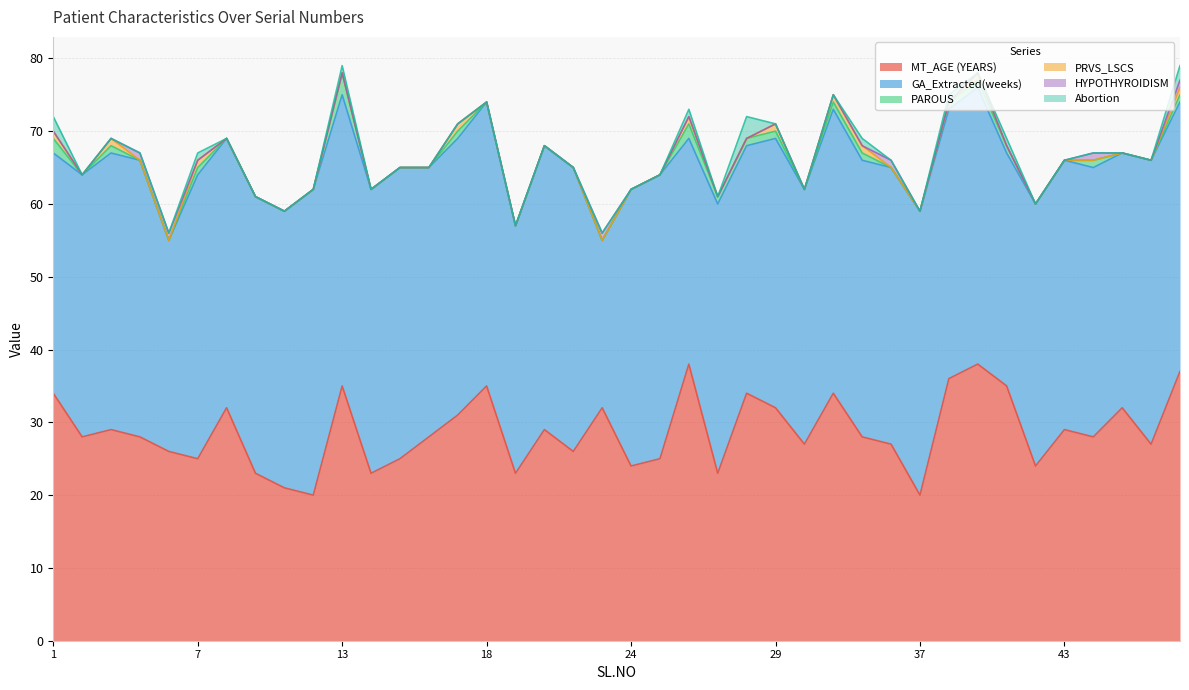

How many distinct data groups are displayed?

6